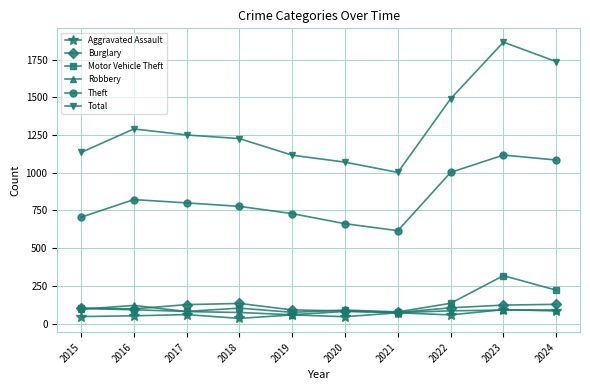

How many interior local valleys does the Theft series have?

1